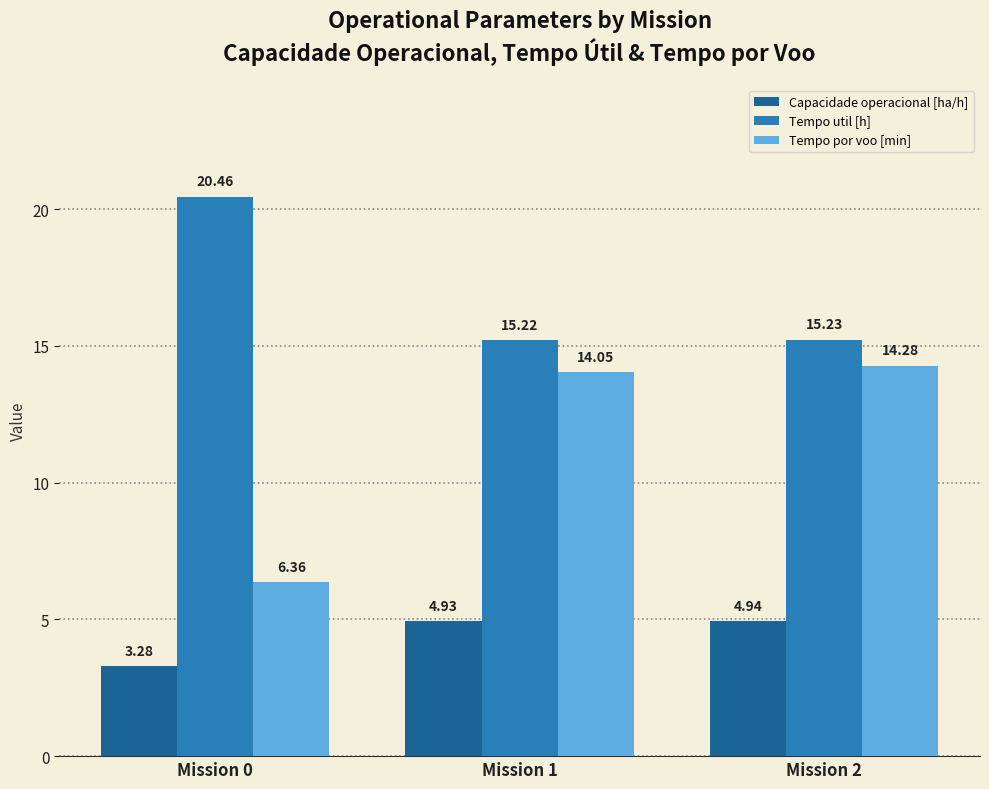

At how many categories does at least one series exceed 12?

3